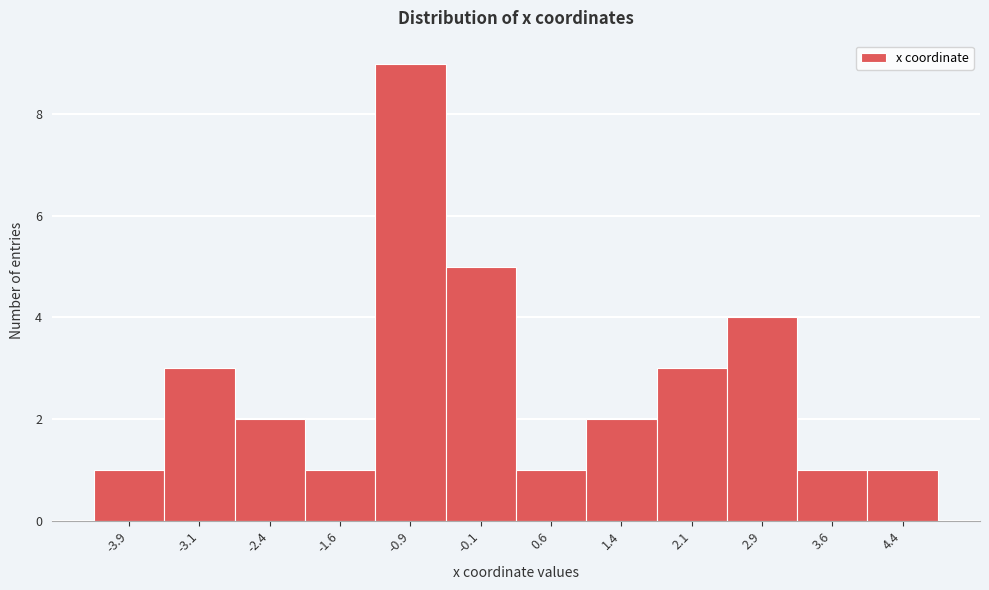

Reading left to right, list all the values displayed in this chart.

-3.9=1	-3.1=3	-2.4=2	-1.6=1	-0.9=9	-0.1=5	0.6=1	1.4=2	2.1=3	2.9=4	3.6=1	4.4=1